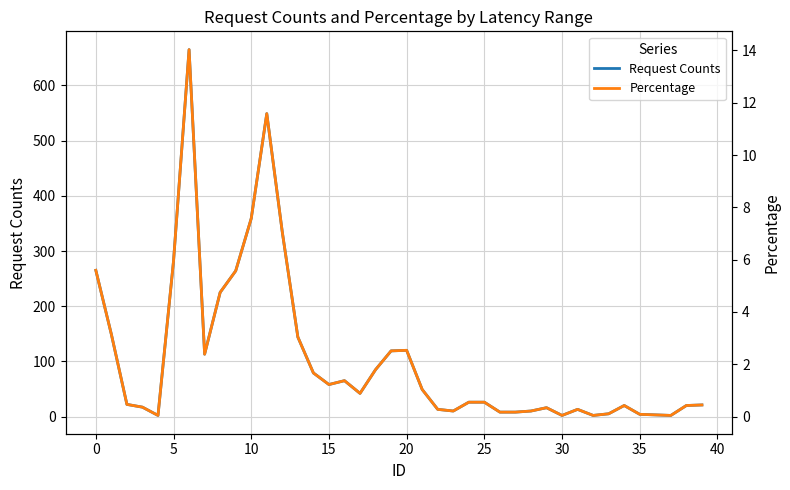

What is the highest value of the Request Counts series?

665